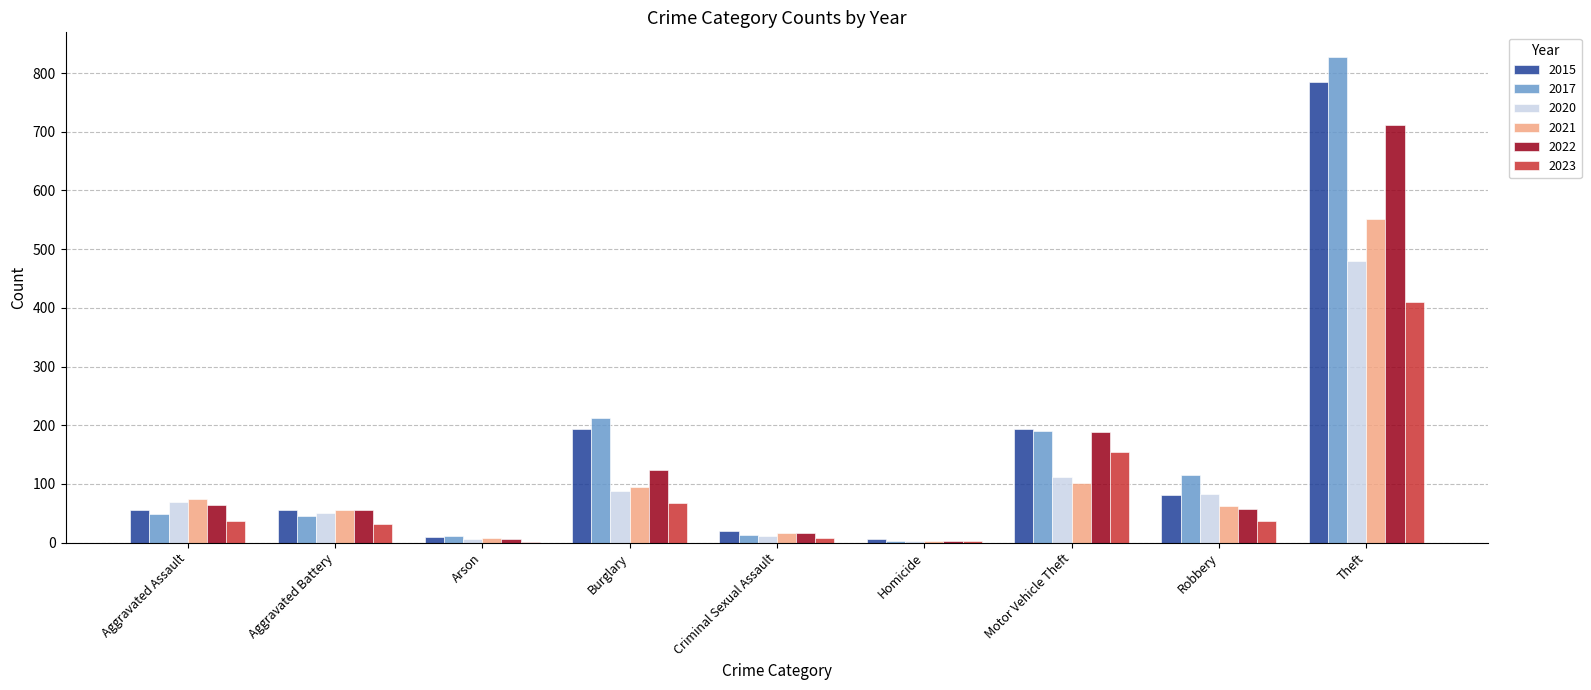

At which label does 2022 first exceed 57?

Aggravated Assault